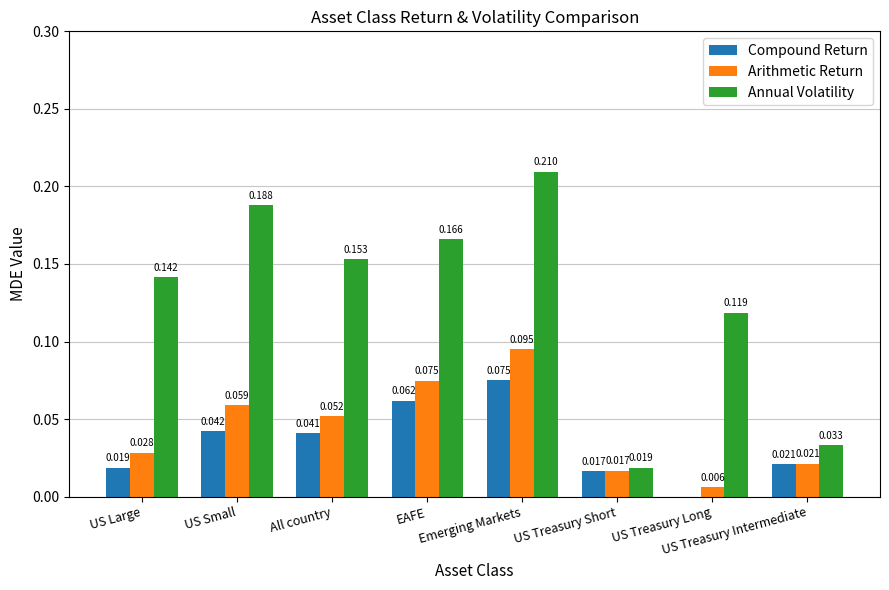

Where is Arithmetic Return nearest to the value 0?

US Treasury Long